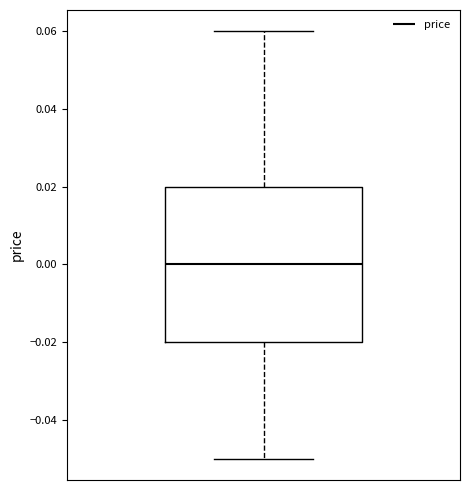

Transcribe this box plot: give where the median line is, the range the box spans, and where the two whiskers end, as read against the y-axis. The values are not printed on the chart, so give them approximately, as read against the axis.

median 0.00, box -0.02 to 0.02, whiskers -0.05 to 0.06